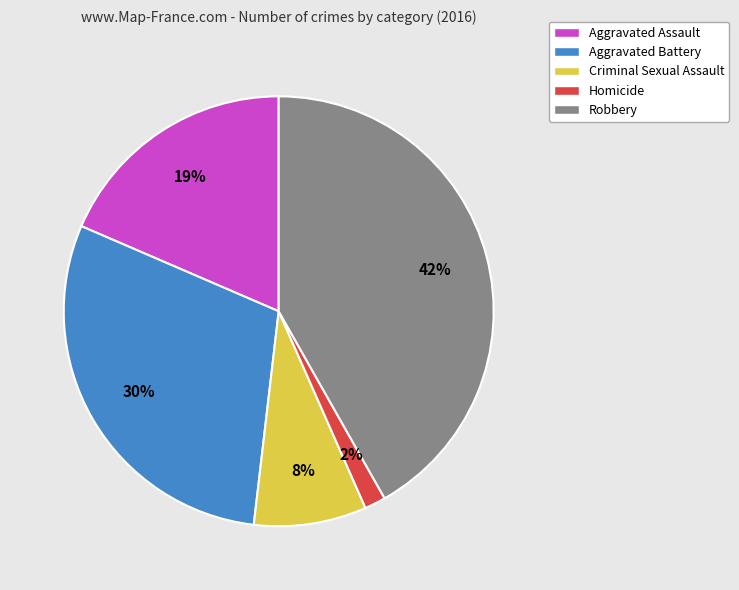

Does any single category account for the majority?

No